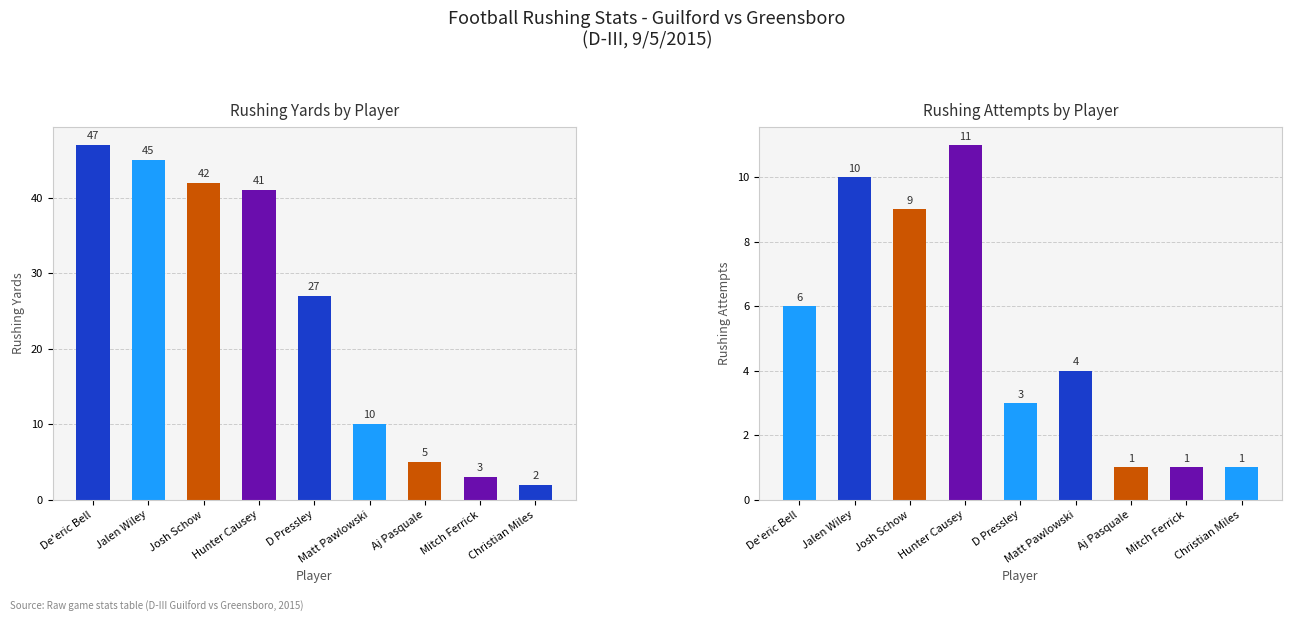

What is the maximum value for Total ATT?

11